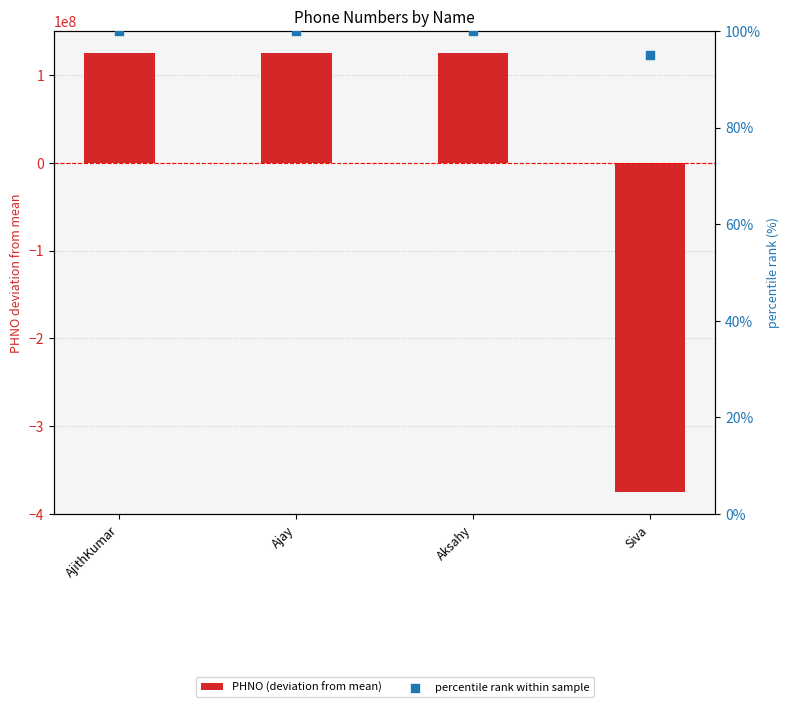

What is the total value across all series at AjithKumar?

125000100.0